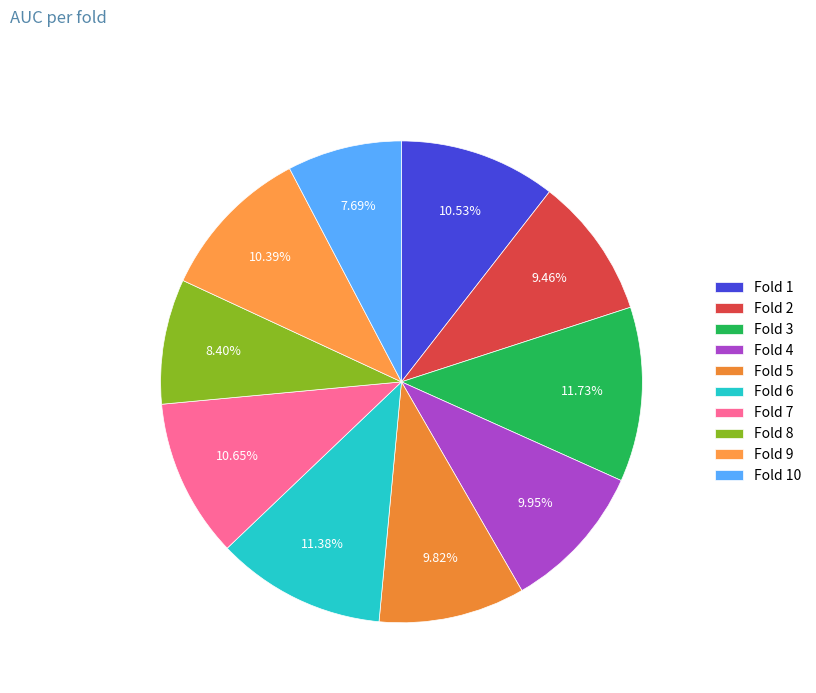

What is the change in value from Fold 9 to Fold 10?

-0.2